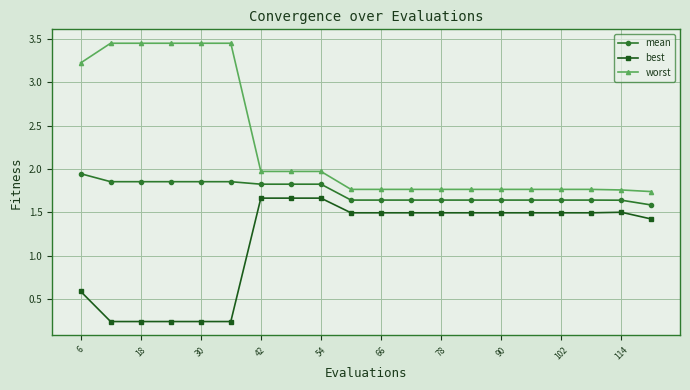

List the series in order of their peak value, lowest first.

best, mean, worst